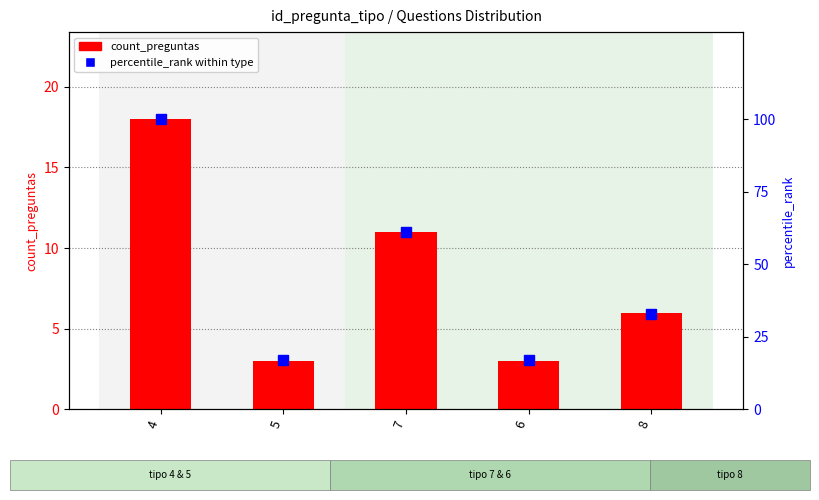

What position from the right is 6?

2